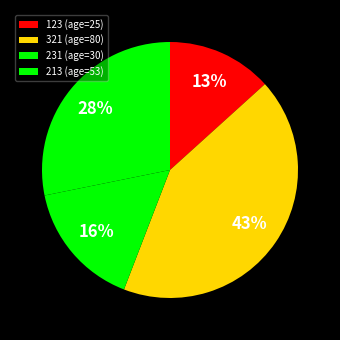

What percentage is the 321 slice, to the nearest percent?

43%